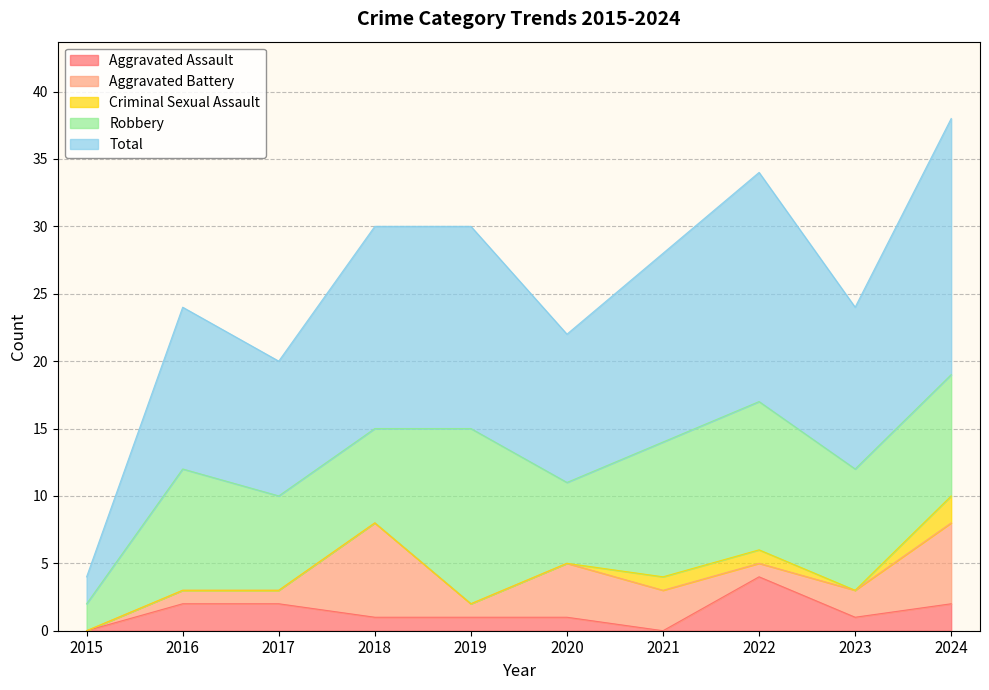

How many interior local valleys does the Aggravated Assault series have?

2